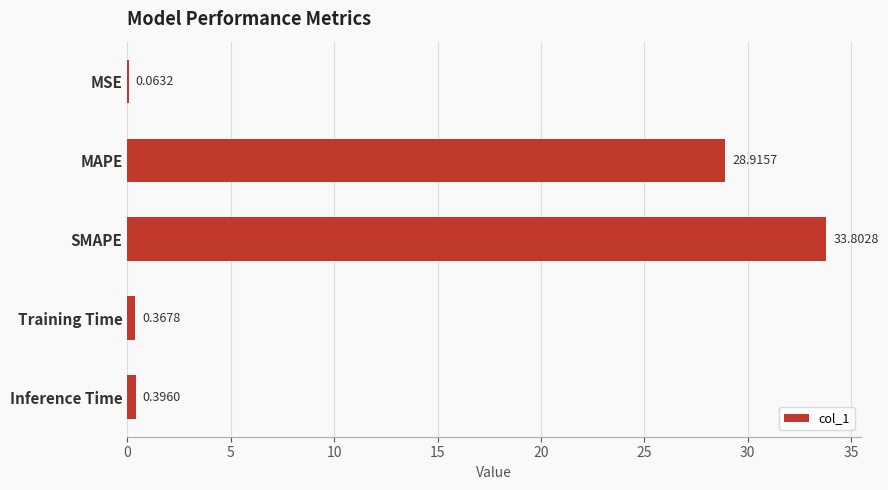

Between MAPE and Inference Time, which is larger?

MAPE